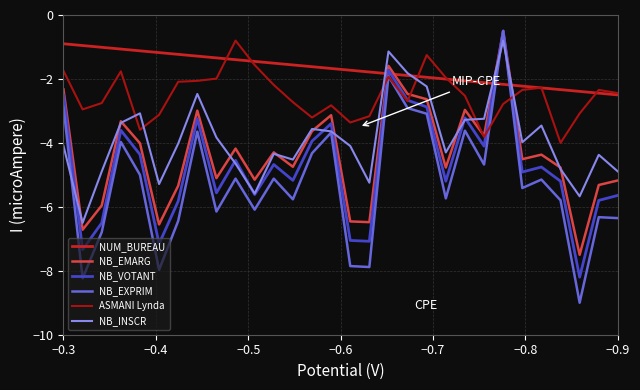

How many interior local valleys does the NB_EXPRIM series have?

10